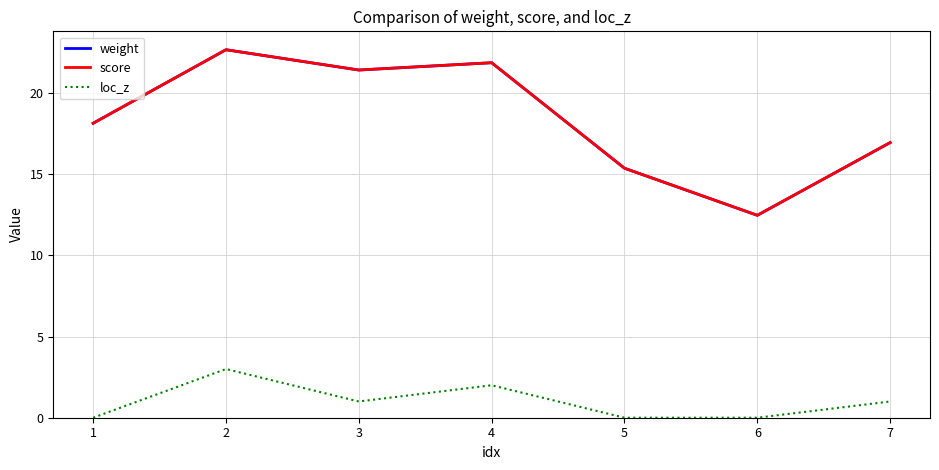

List the labels in order of weight value, smallest first.

6, 5, 7, 1, 3, 4, 2